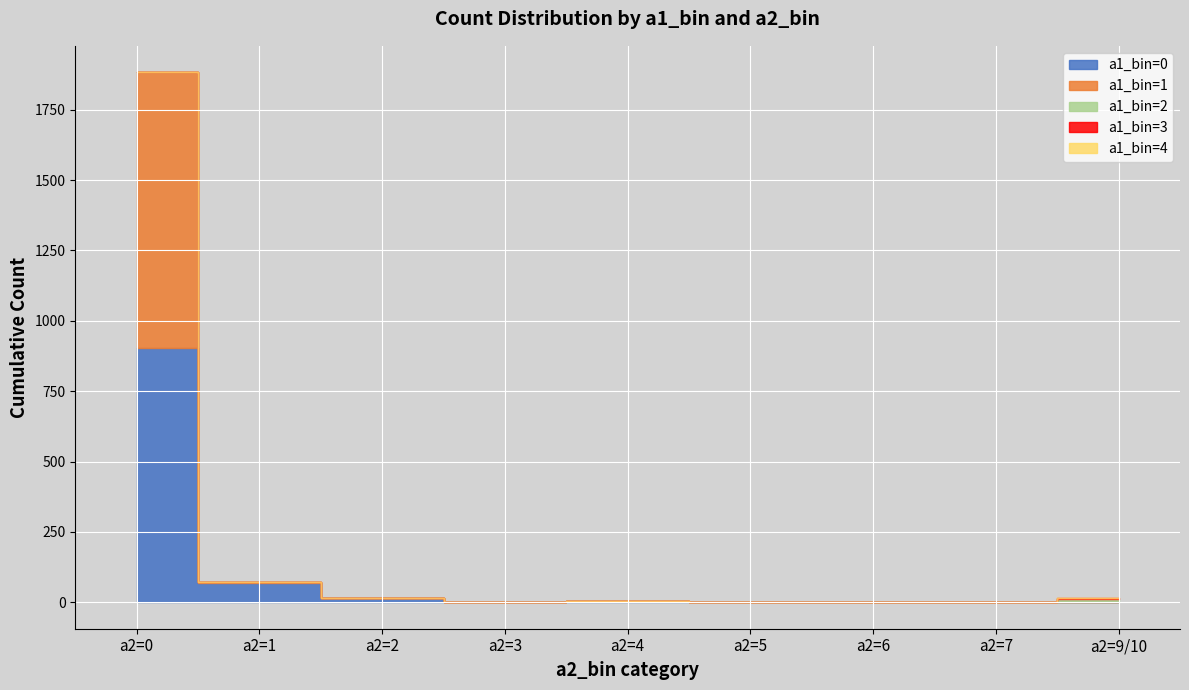

True or false: a1_bin=1 and a1_bin=3 intersect in this chart.

False